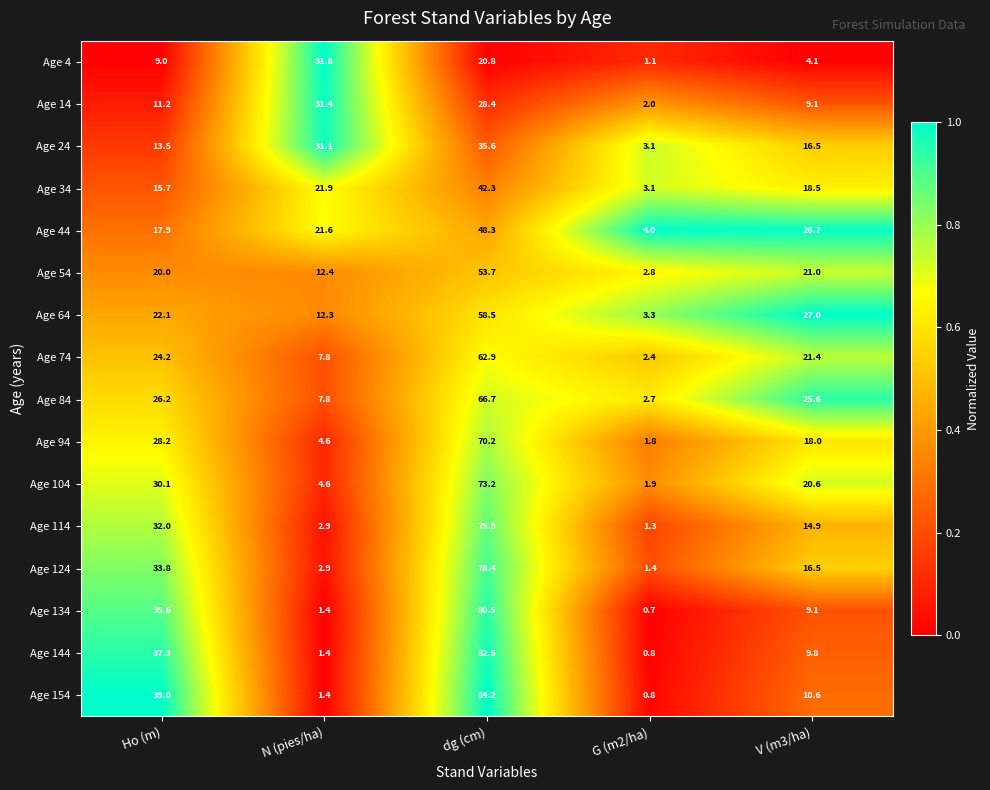

The value of Age 114 at G (m2/ha) is 1.3. True or false?

True